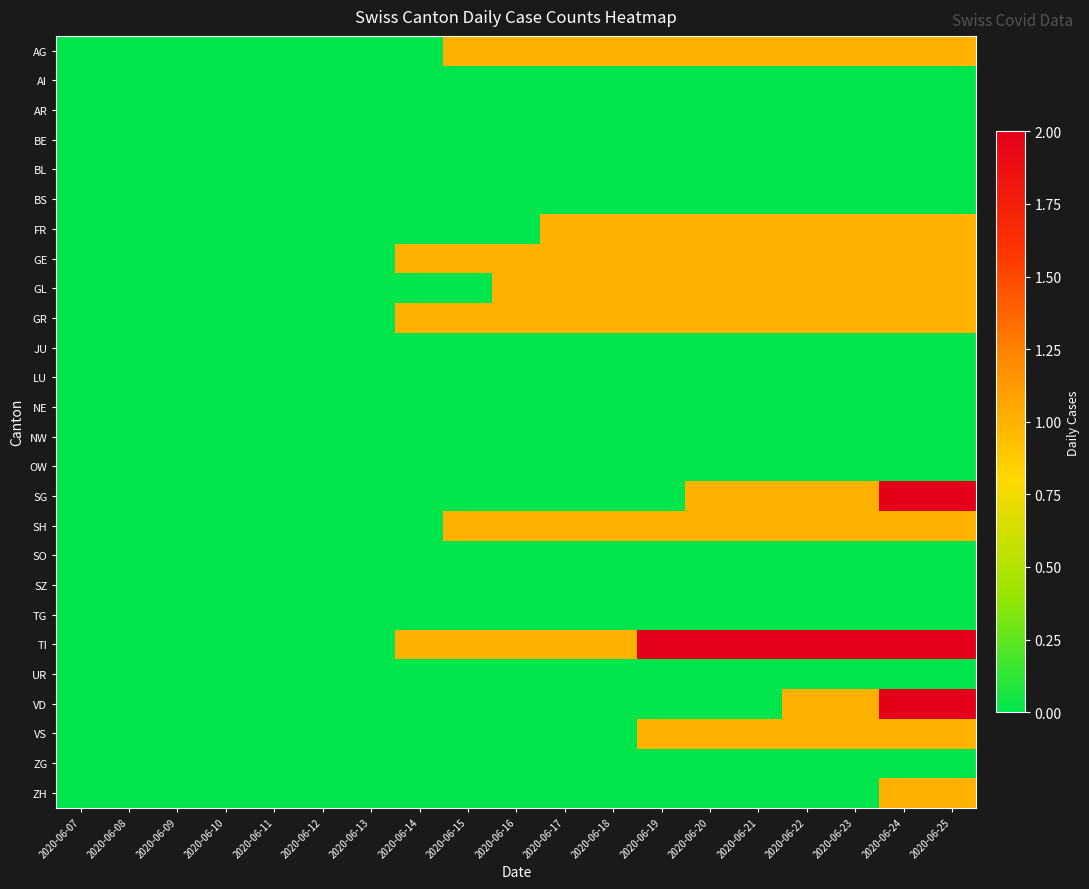

Count the number of data series in this chart.

26